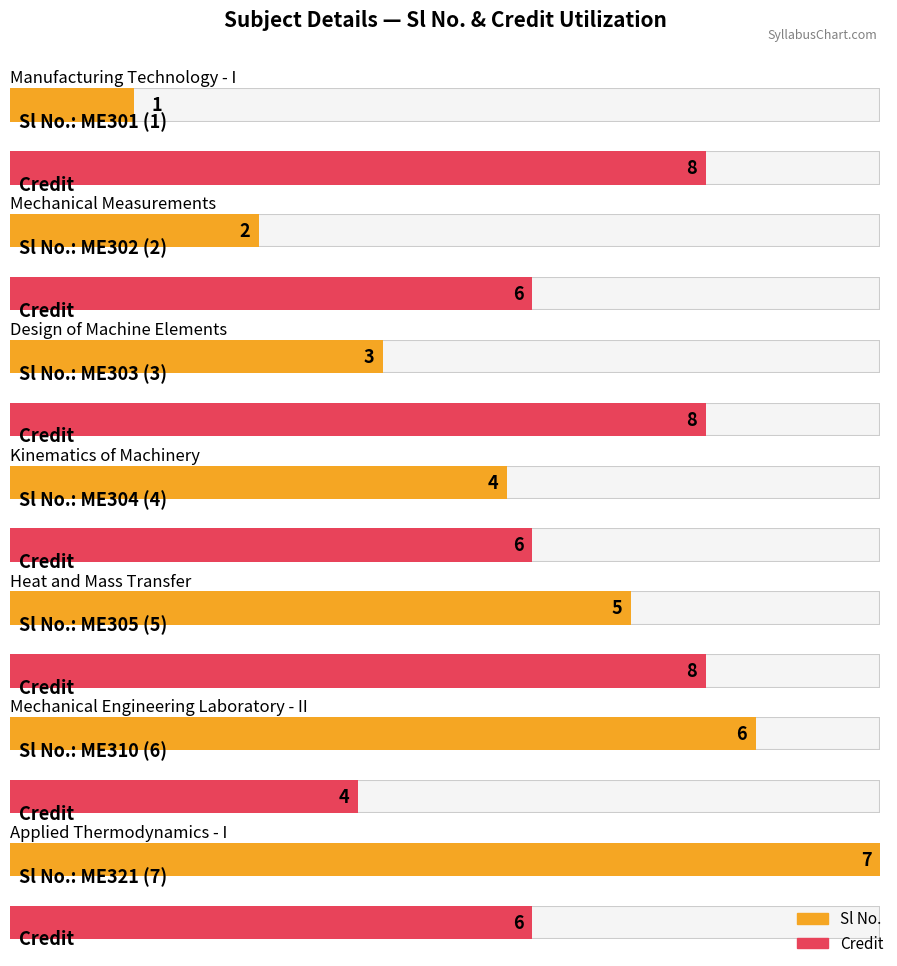

What is the difference between the maximum and second lowest values in the Sl No. series?

5